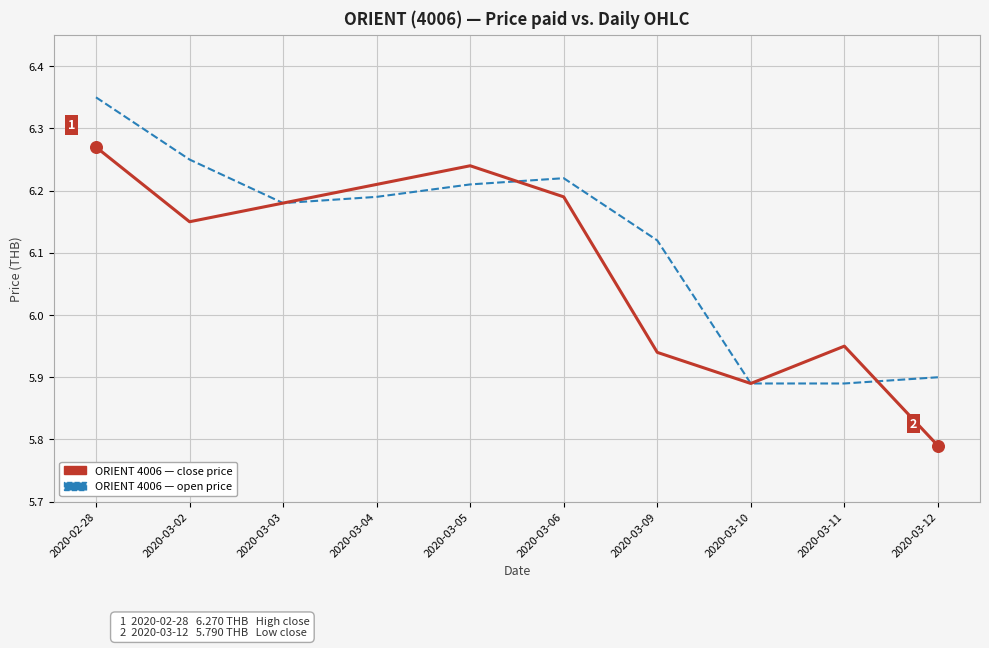

Which label corresponds to the smallest value in the chart?

2020-03-12